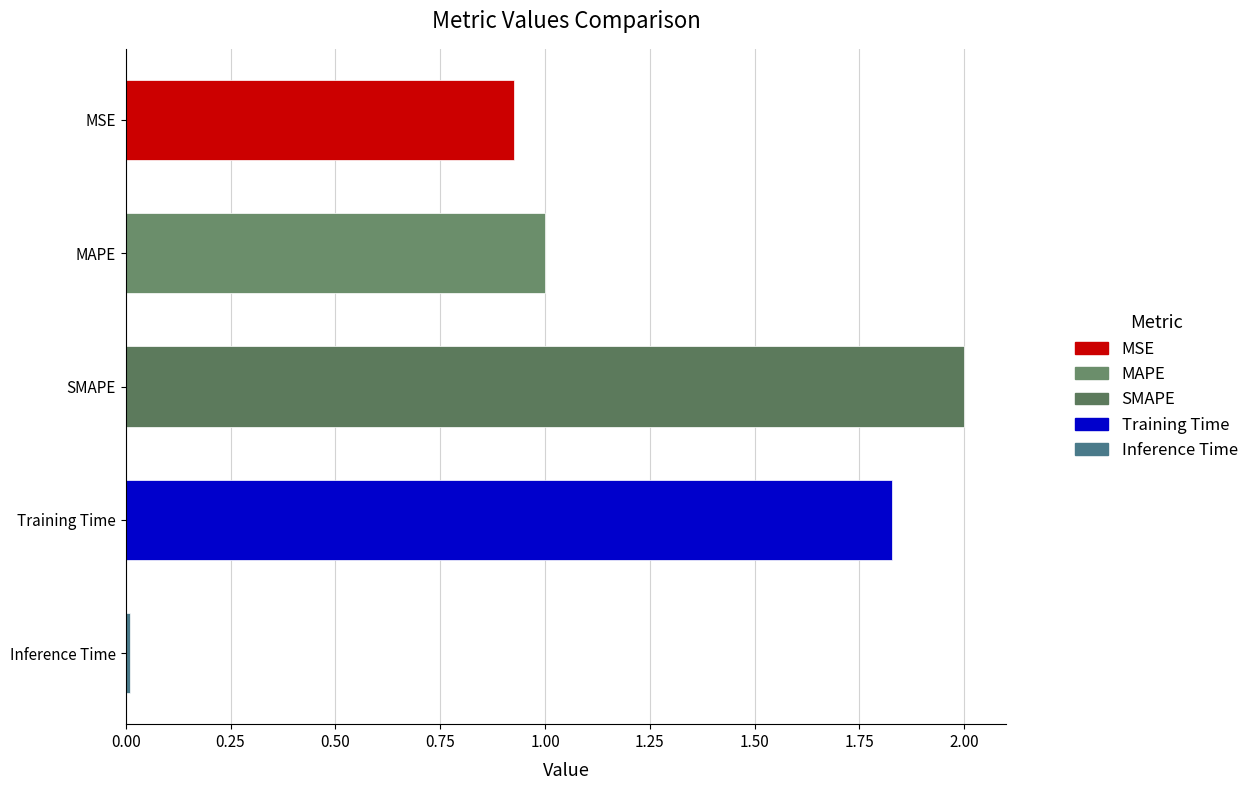

What is the approximate value at SMAPE?

2.0